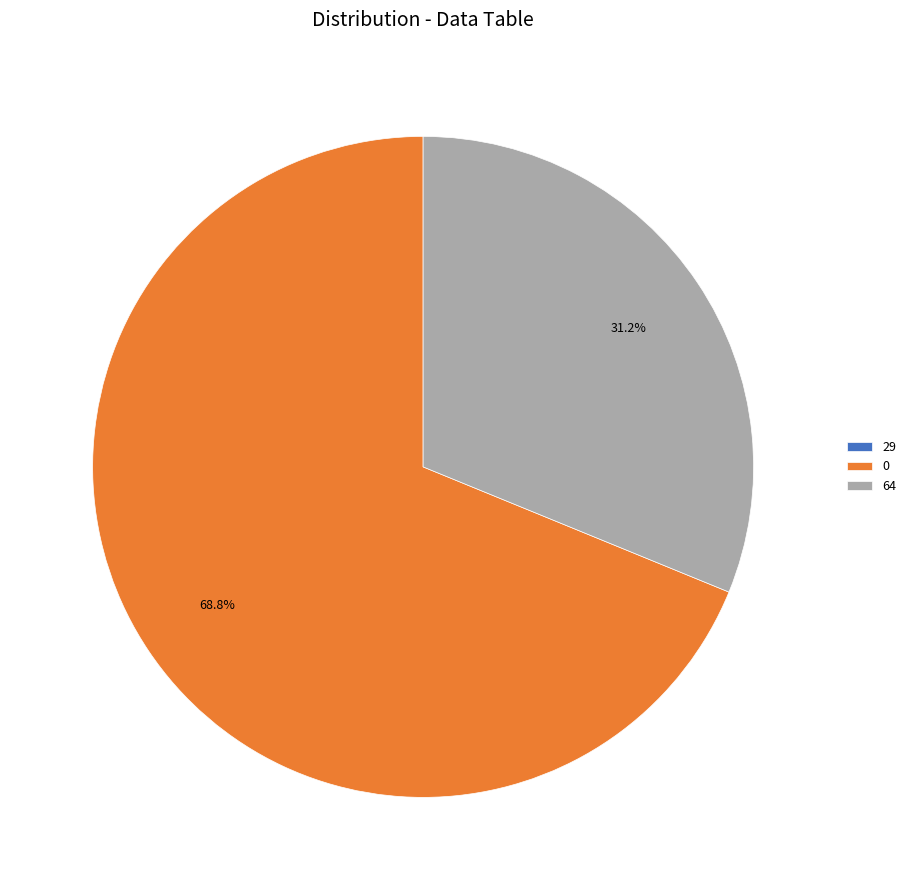

To the nearest percent, what is the average slice percentage?

33%